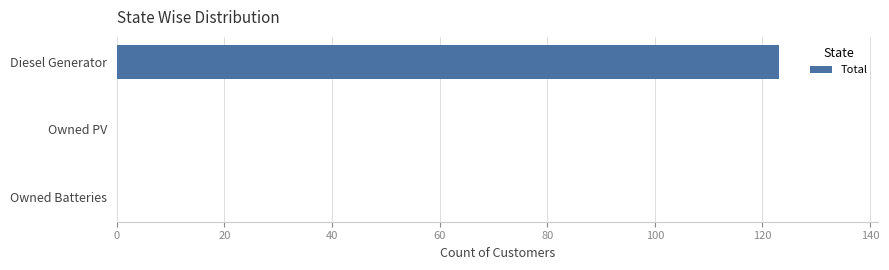

What is the change in value from Diesel Generator to Owned Batteries?

-123